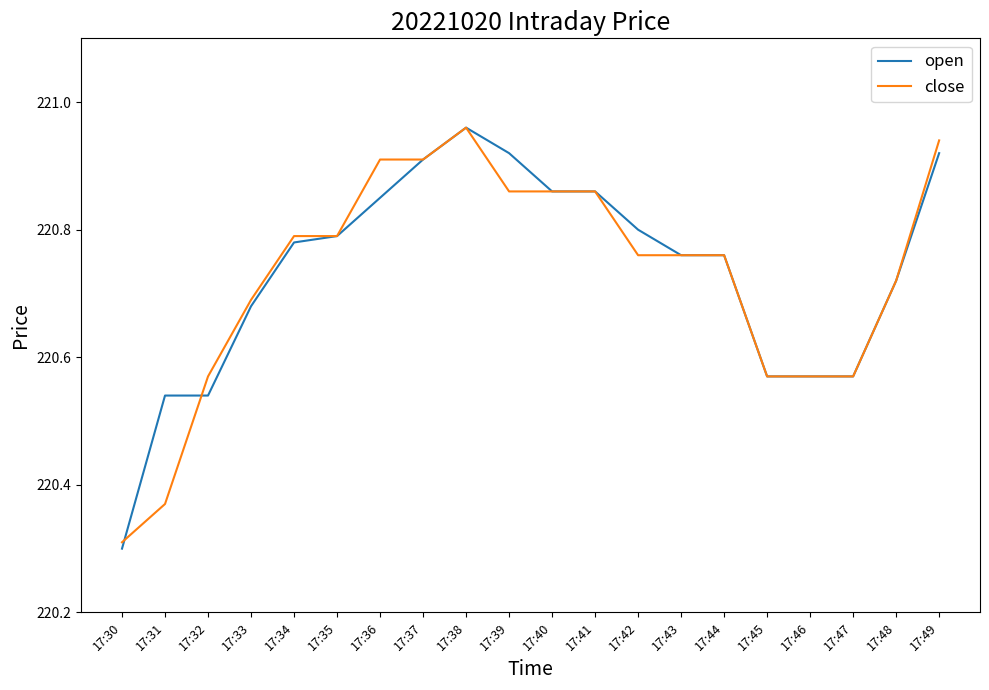

Which category has the lowest value across all series?

17:30